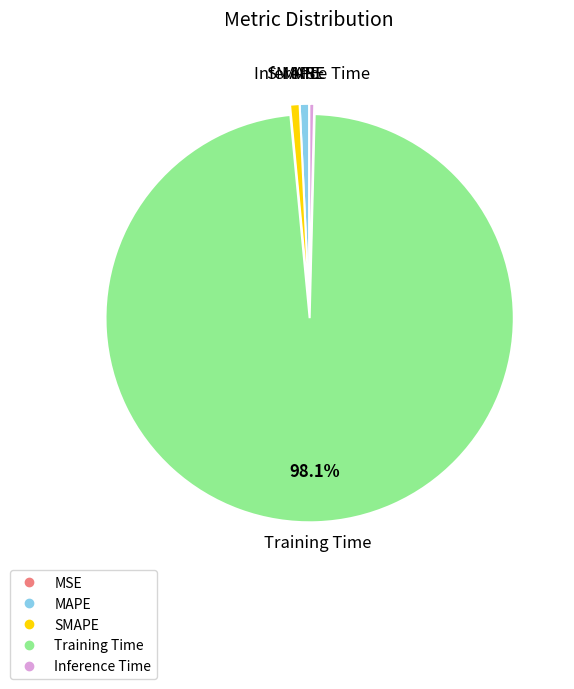

What is the majority slice?

Training Time